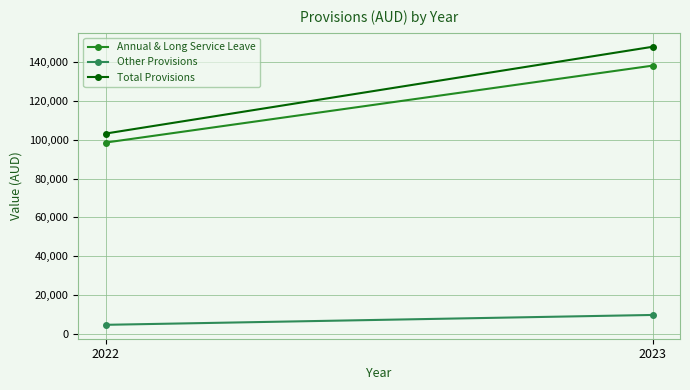

At which category is the sum across all series the highest?

2023